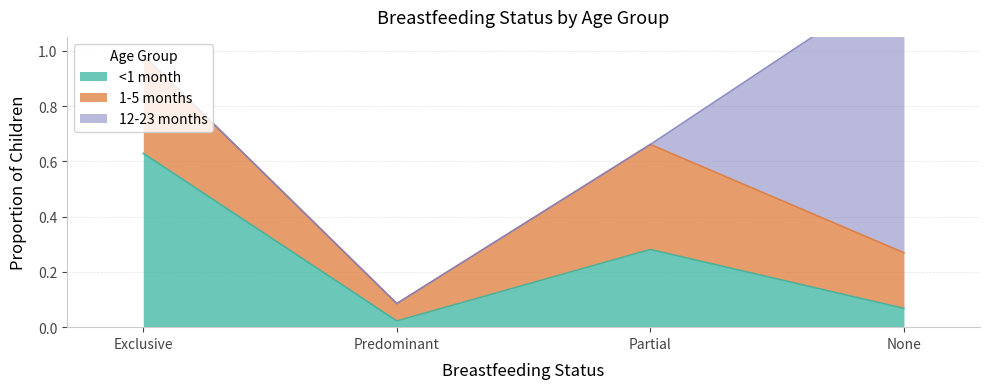

What position from the right is None?

1